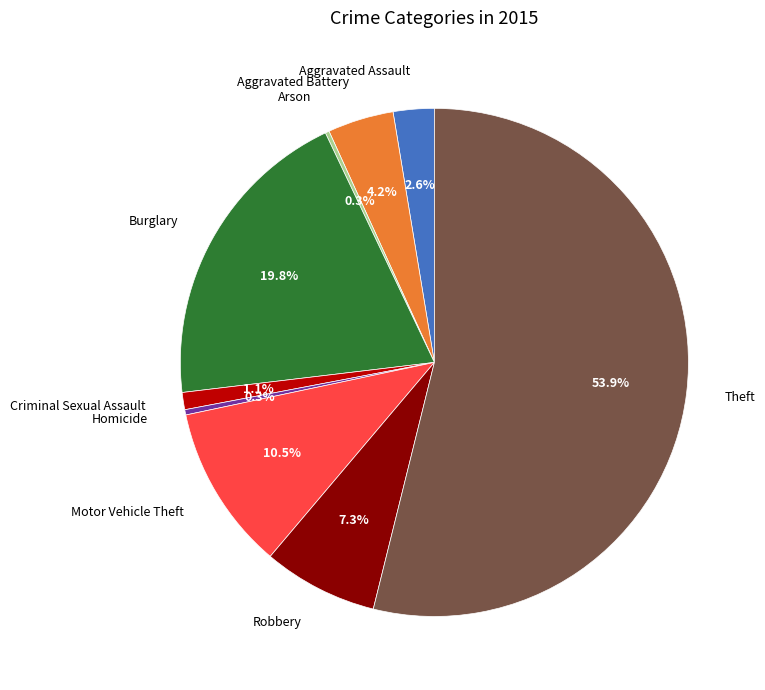

Between Criminal Sexual Assault and Theft, which is larger?

Theft